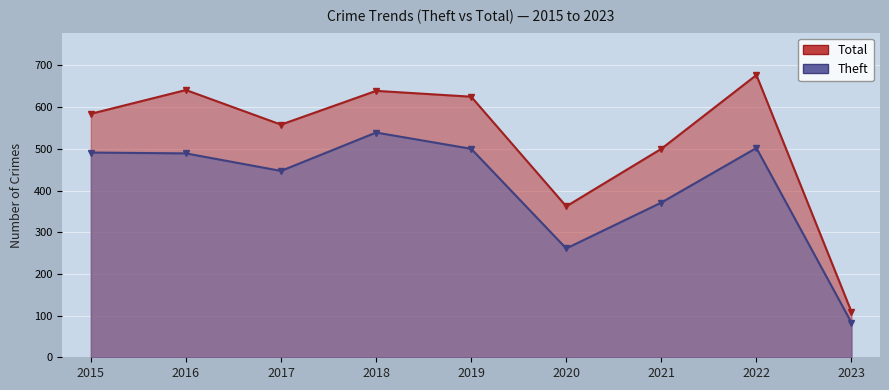

True or false: Total and Theft intersect in this chart.

False